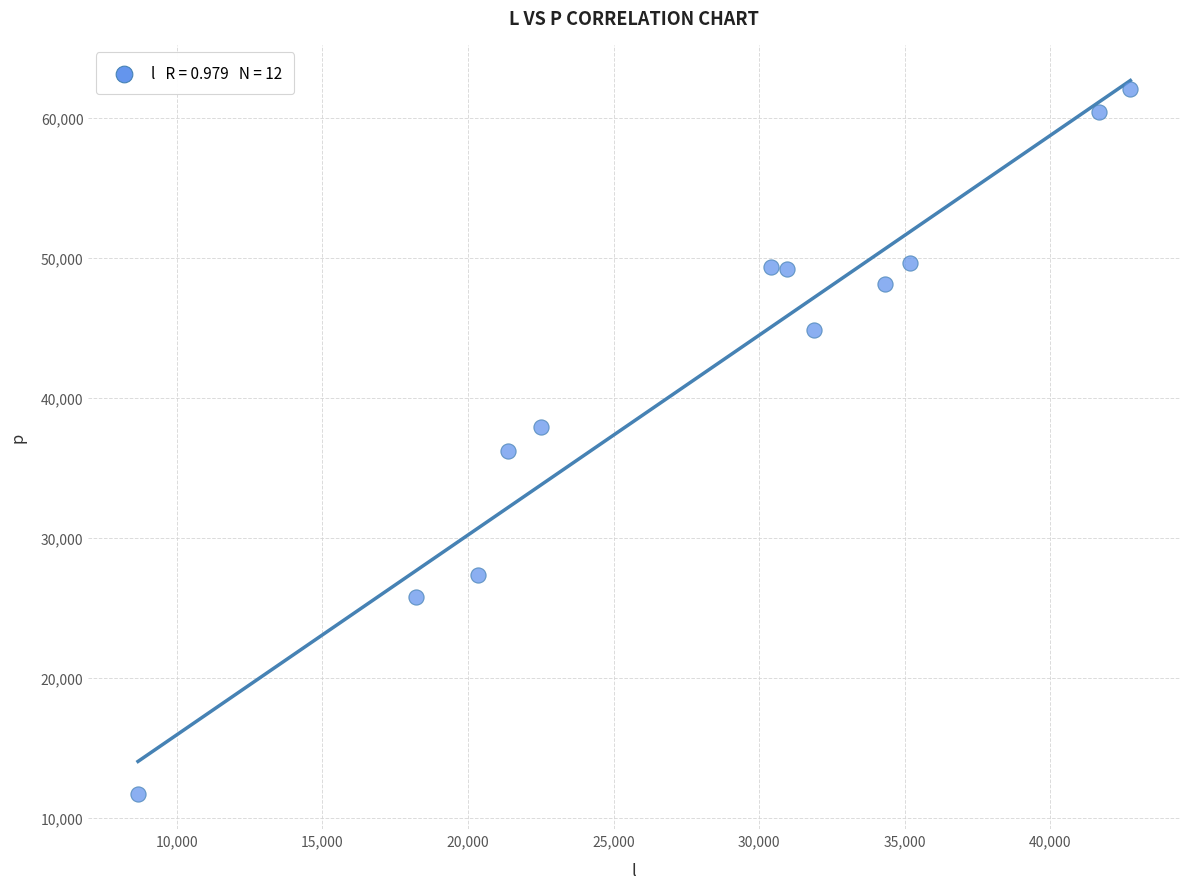

What is the range of X values (max minus min)?

34085